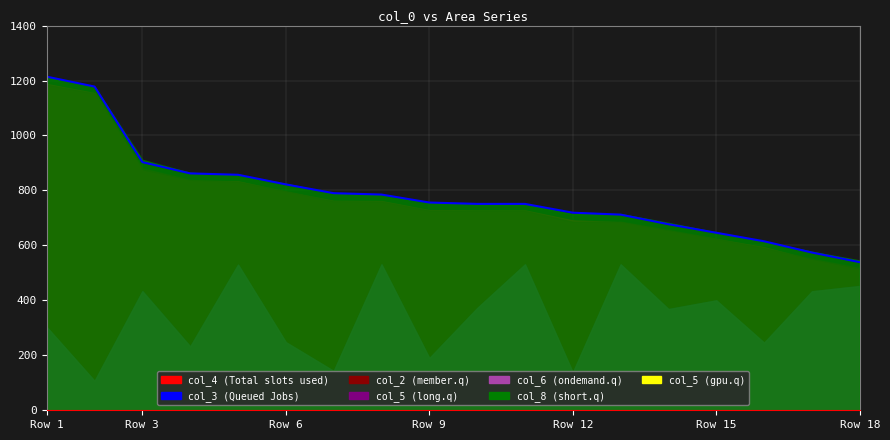

Does the chart display data point markers on the line(s)?

No